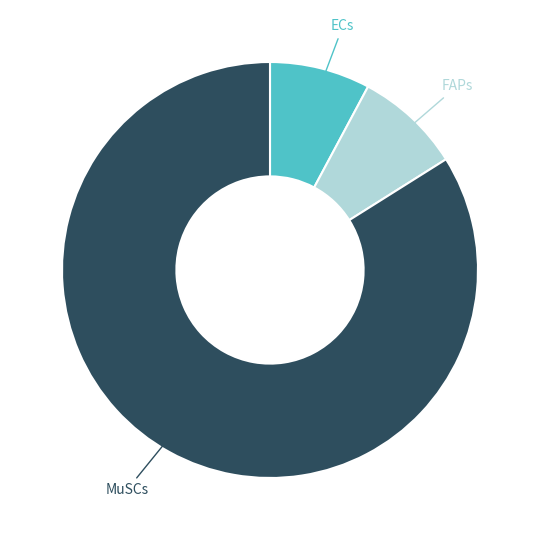

Is there any slice that represents more than half of the pie?

Yes